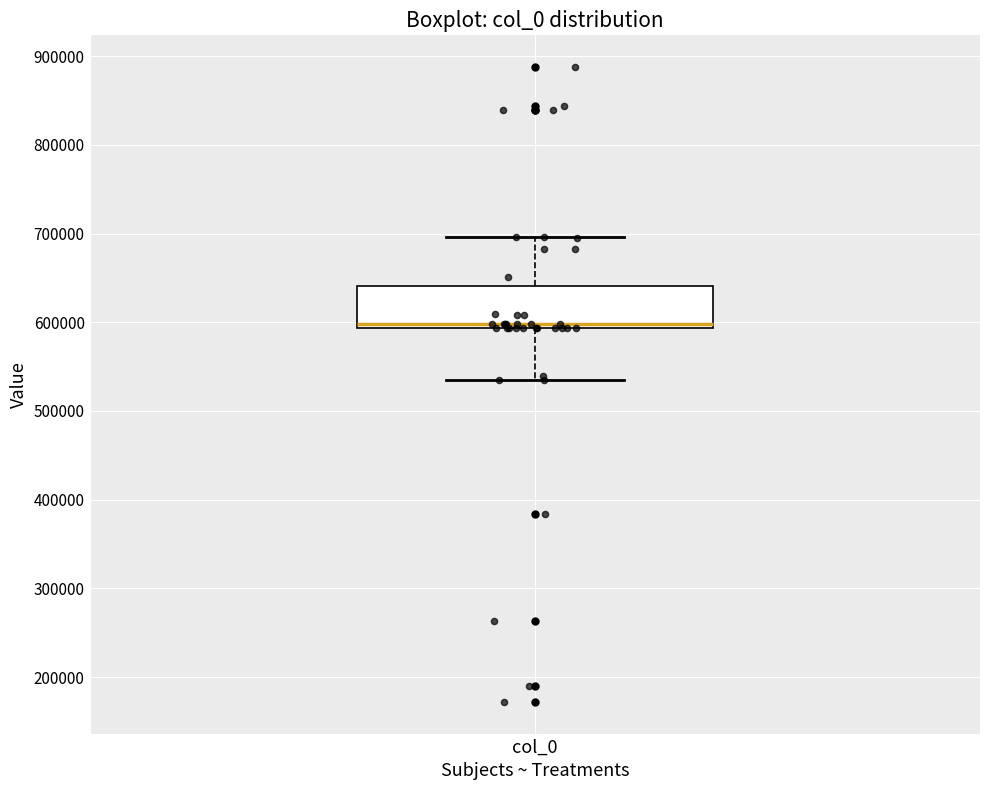

Where does the lower whisker of the box for col_0 end on the y-axis? The values are not printed on the chart, so give them approximately, as read against the axis.

530000